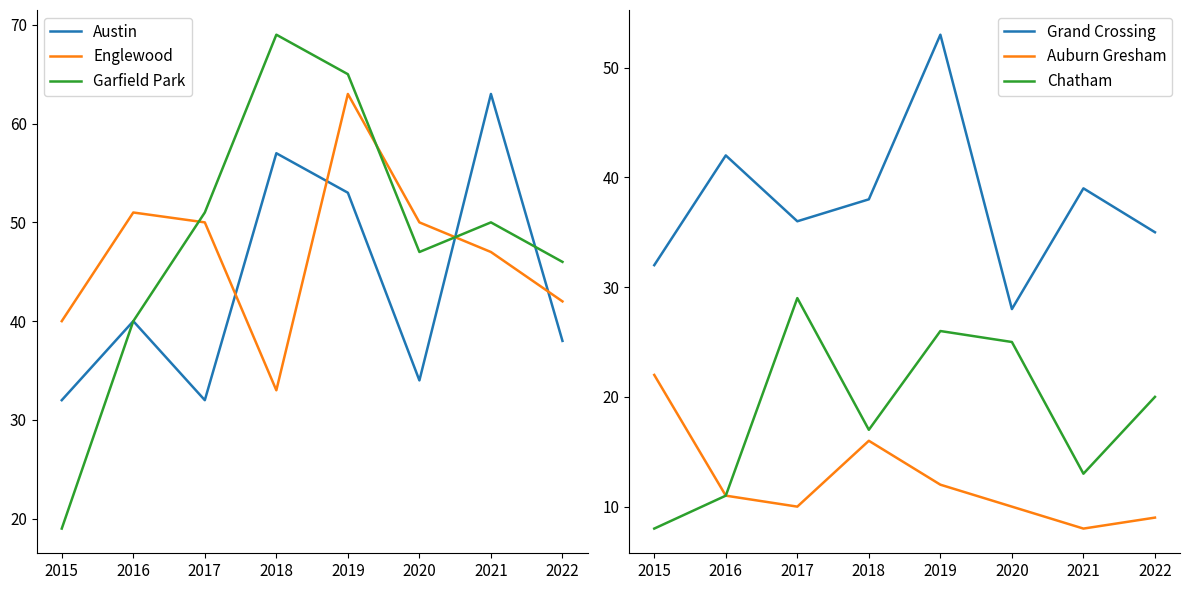

What is the difference between the second highest and minimum values in the Austin series?

25